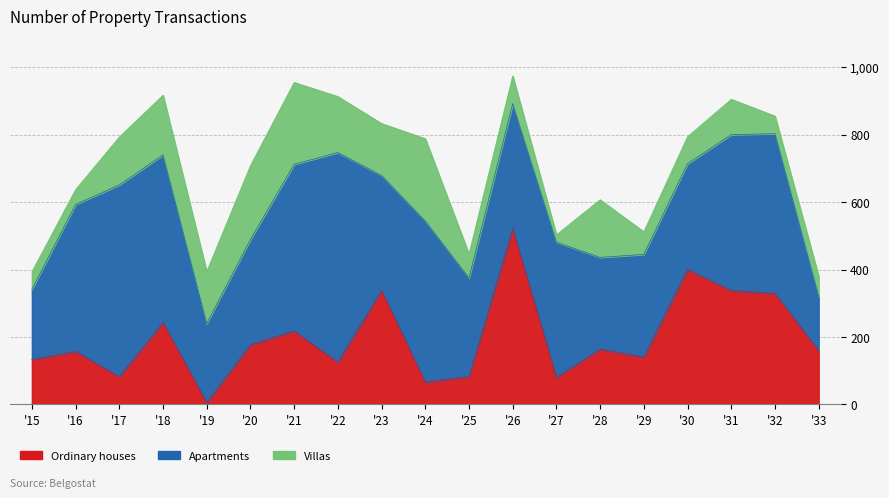

Where does the Villas series first go above 105?

17